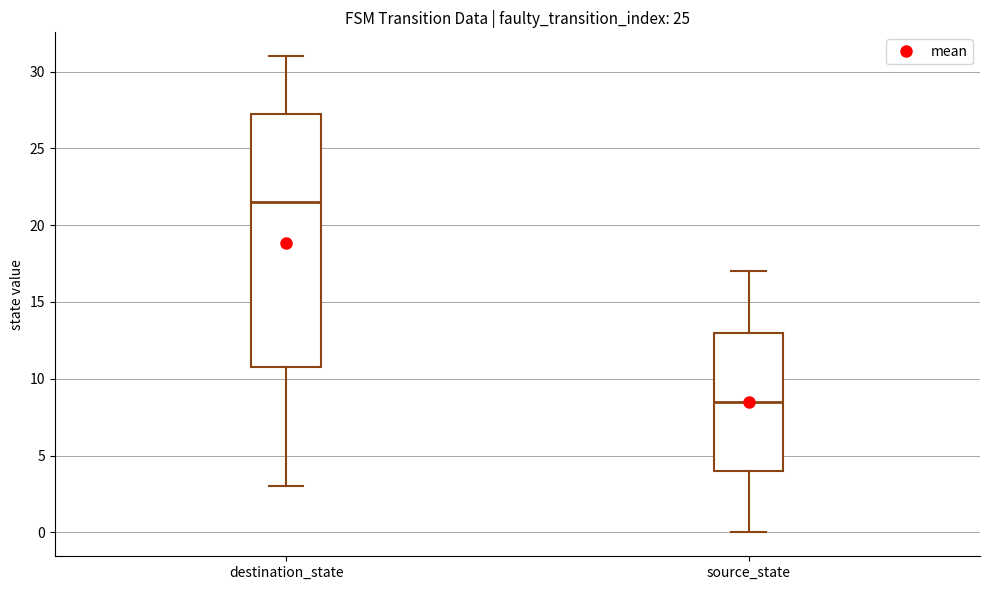

Where does the median line of the box for source_state sit on the y-axis? The values are not printed on the chart, so give them approximately, as read against the axis.

8.5